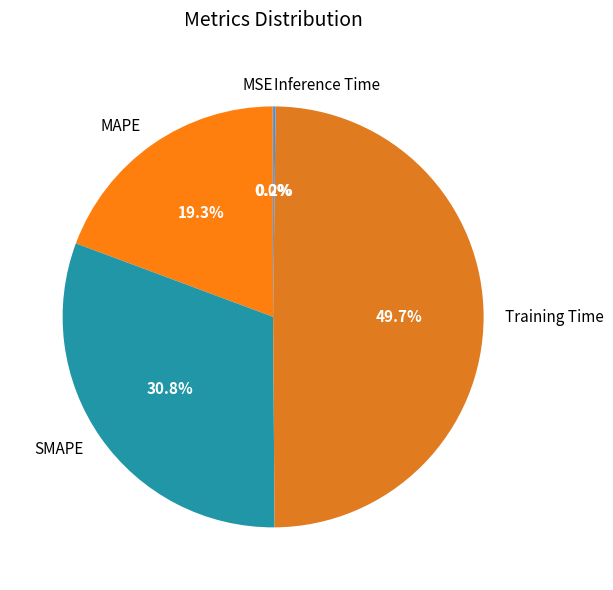

Does MAPE represent more than half of the total?

No